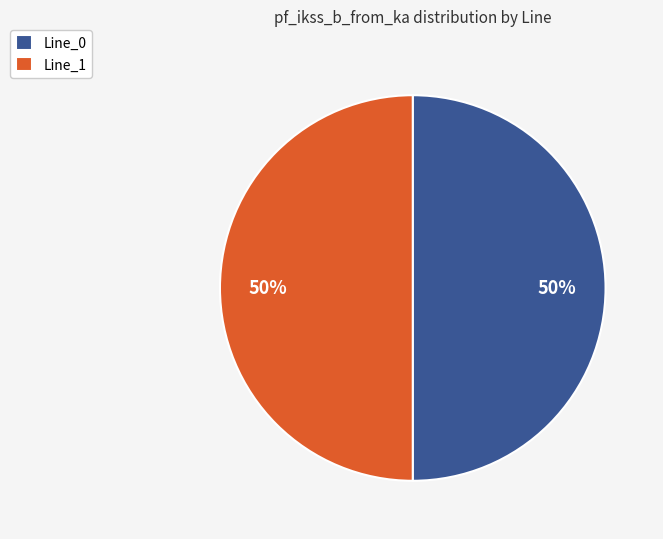

How many slices are in this pie chart?

2